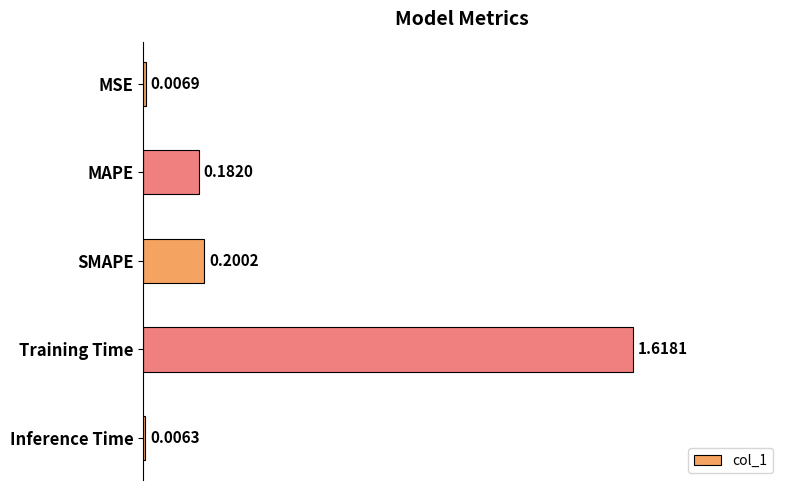

At which category does the chart reach its peak across all series?

Training Time